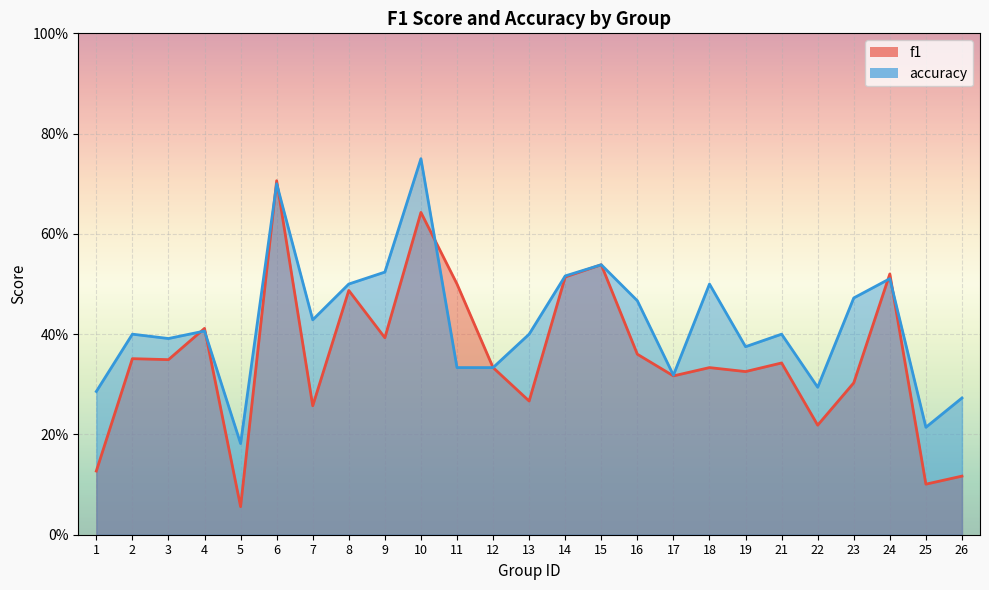

Which series has the largest range (max minus min)?

f1